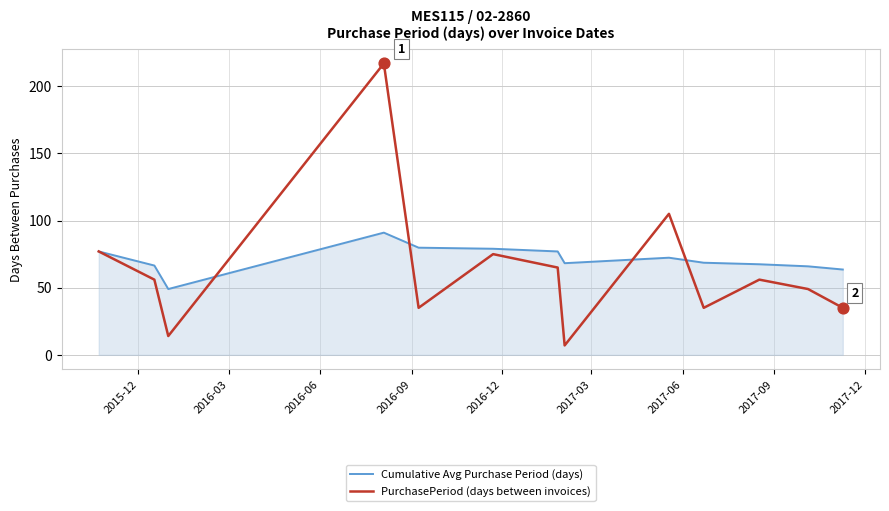

Which series has the largest range (max minus min)?

PurchasePeriod (days between invoices)